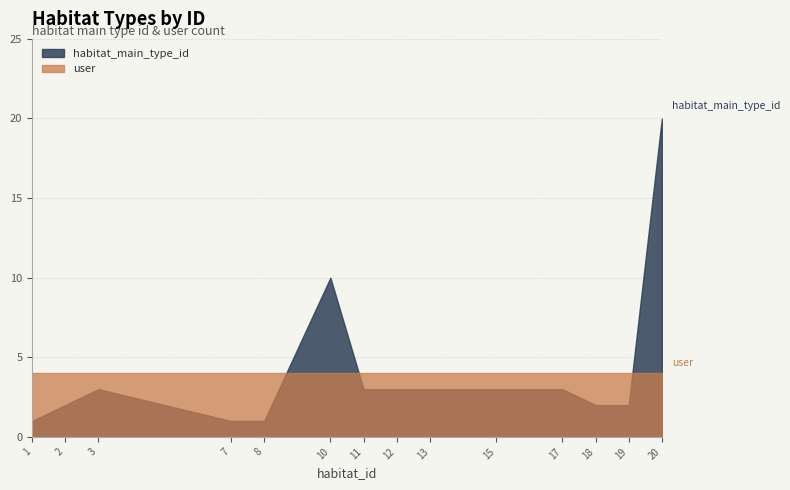

The user series shows 6 at 8. True or false?

False